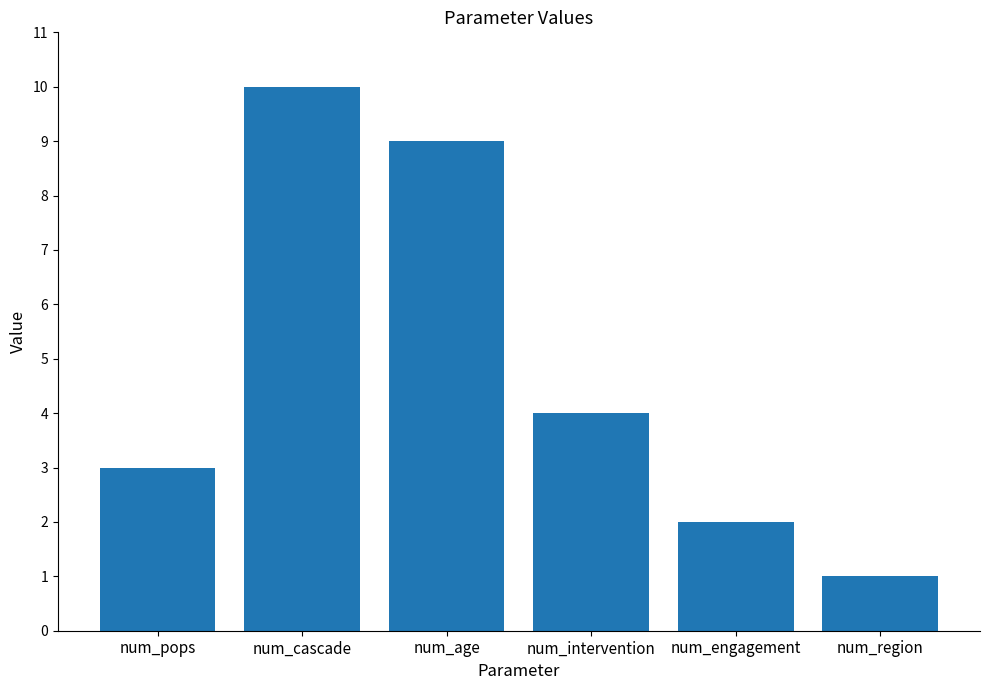

Which has a higher value, num_region or num_cascade?

num_cascade